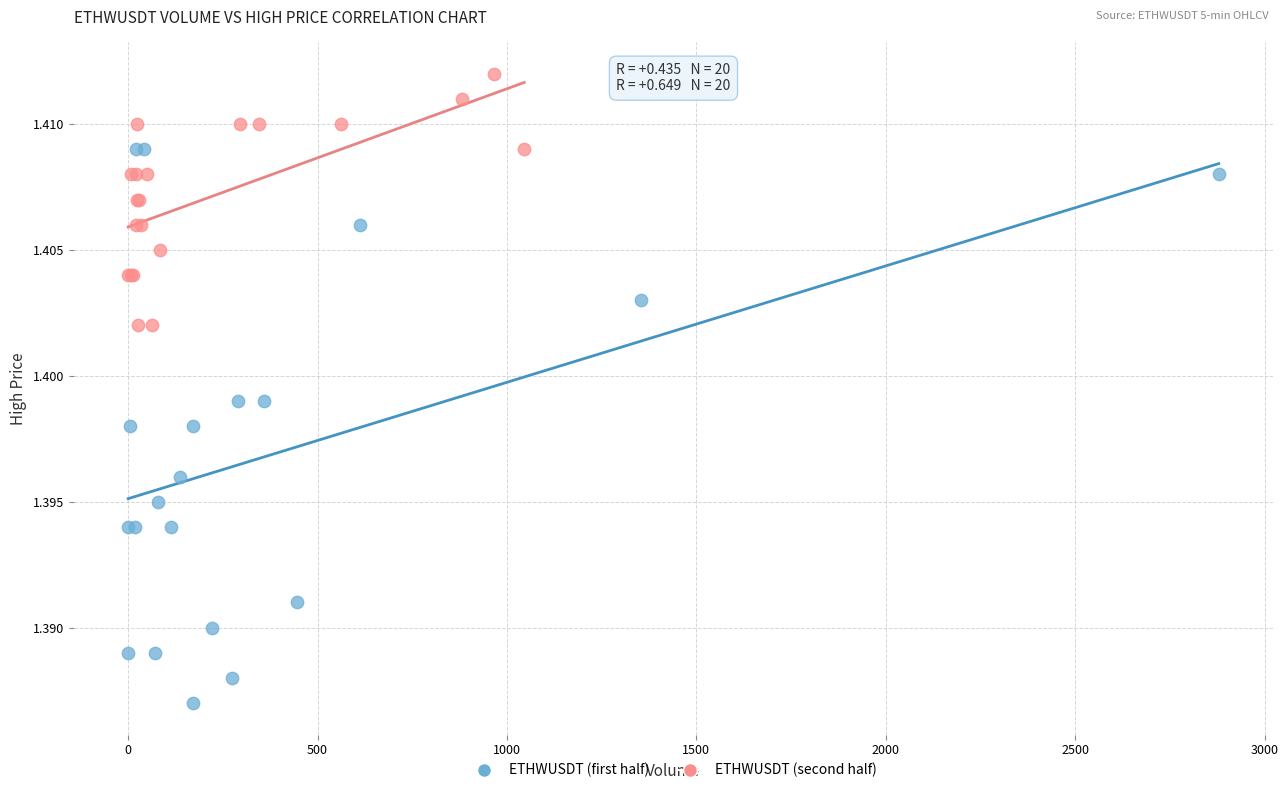

Which series contains the lowest Y value?

ETHWUSDT (first half)